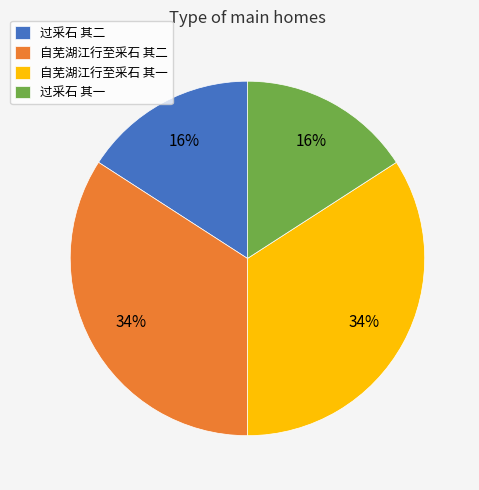

Approximately how many times larger is the value at 过采石 其一 compared to 过采石 其二?

1.0